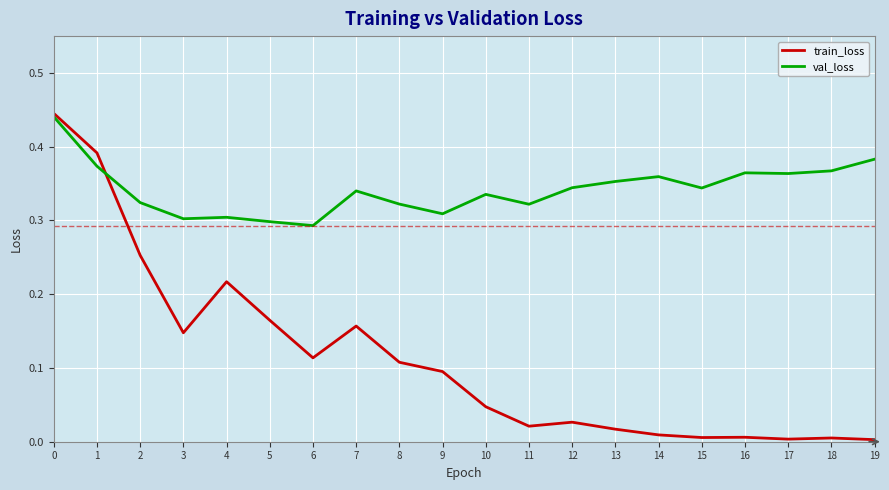

Which series has the largest range (max minus min)?

train_loss